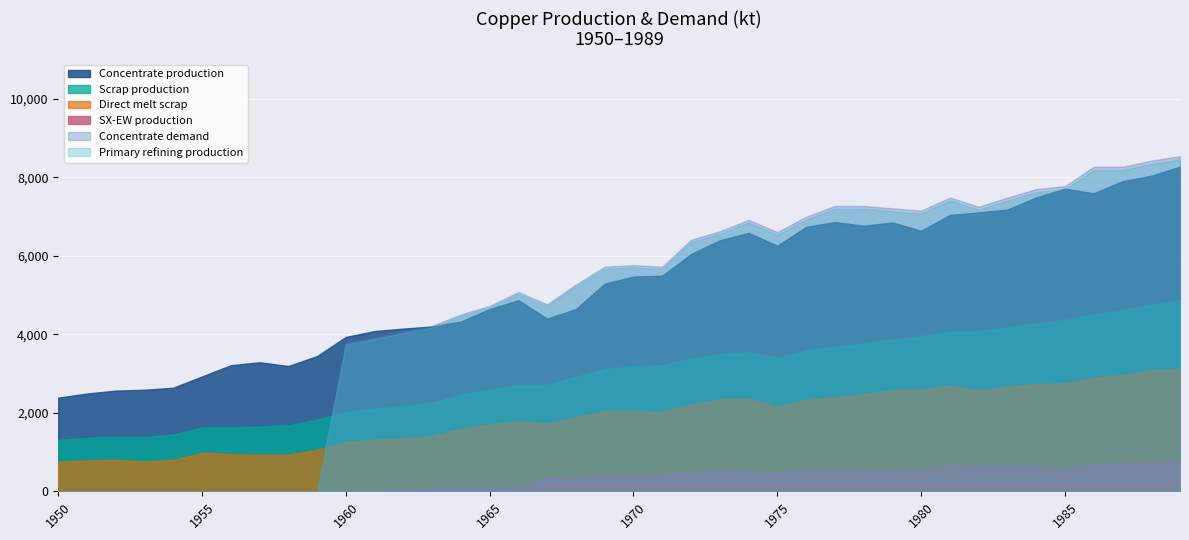

Between 1980 and 1985, which series saw the biggest shift?

Concentrate production